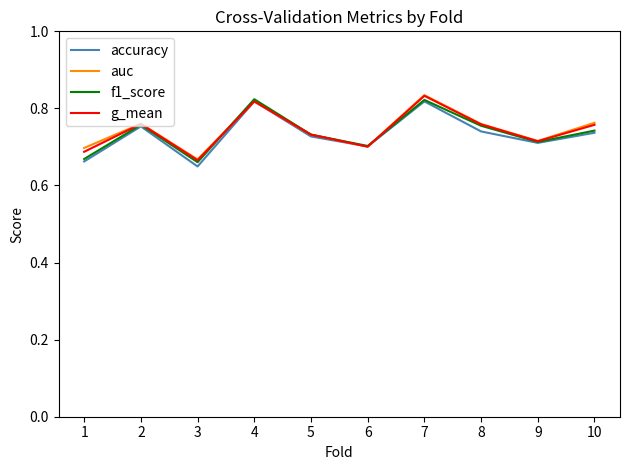

Is the value of g_mean at 3 greater than the value of accuracy at 8?

No